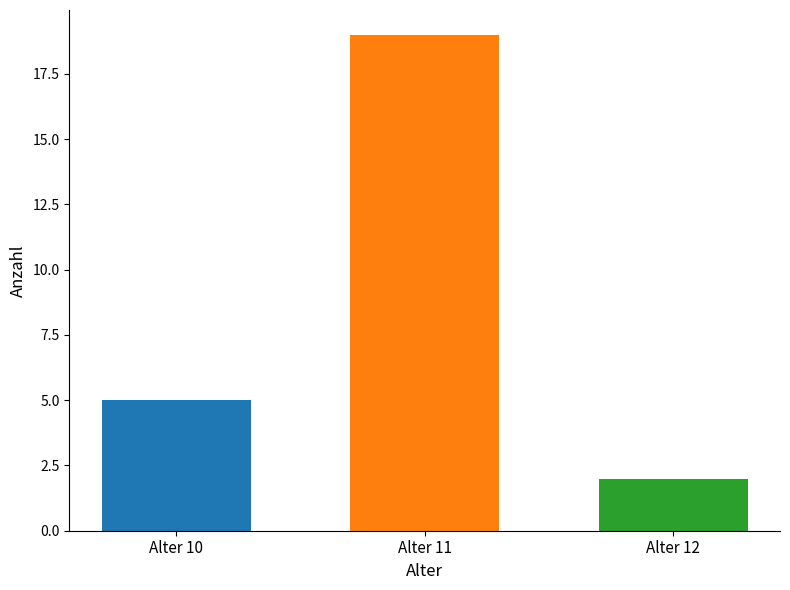

What is the spread (max minus min) of values at Alter 11?

17